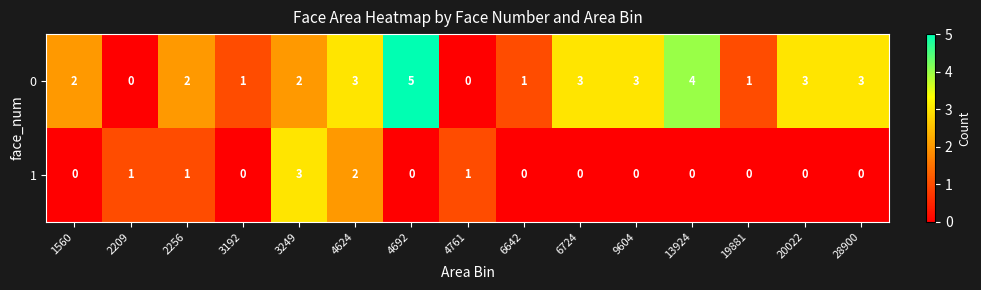

How many series are shown in this chart?

2